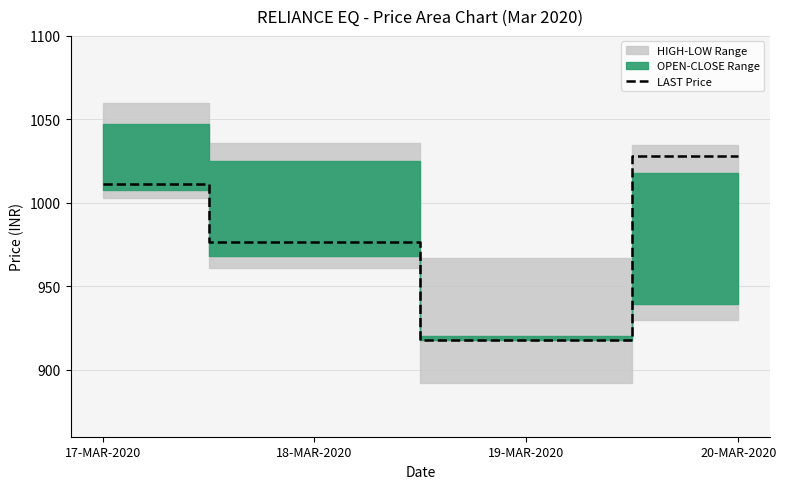

What is the average value?

983.4